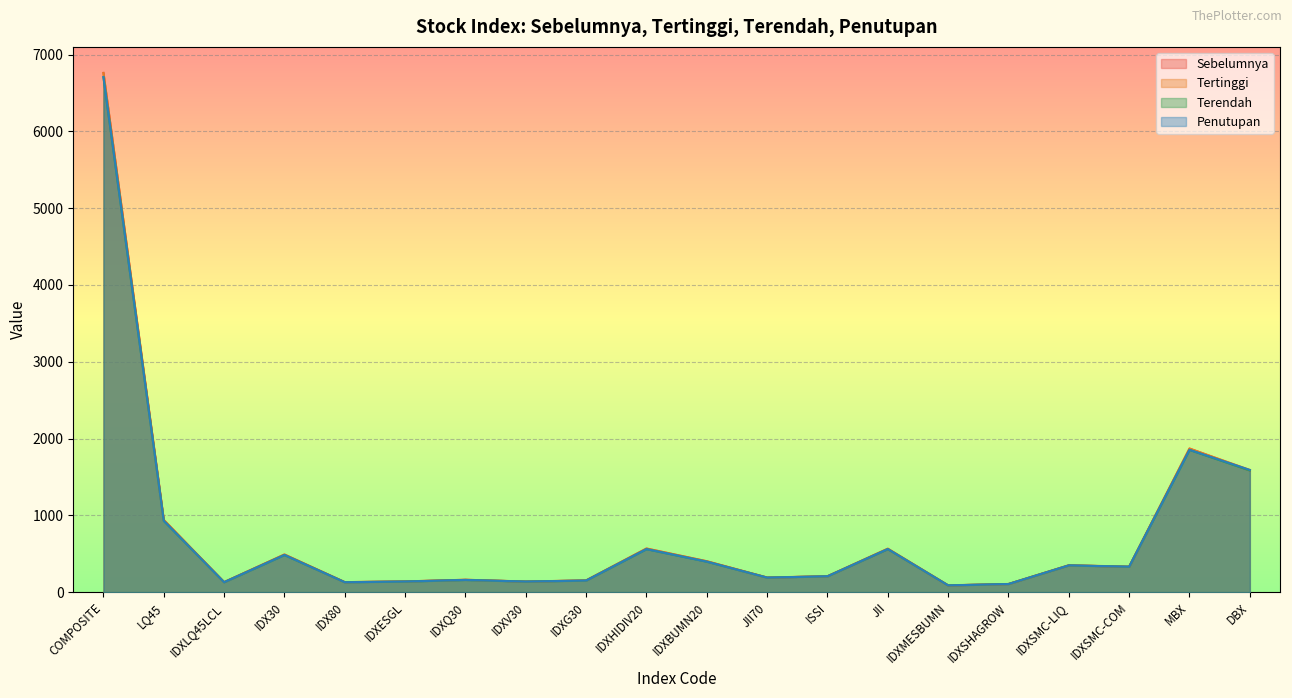

What is the difference between the highest and lowest values at IDXSMC-LIQ?

3.0